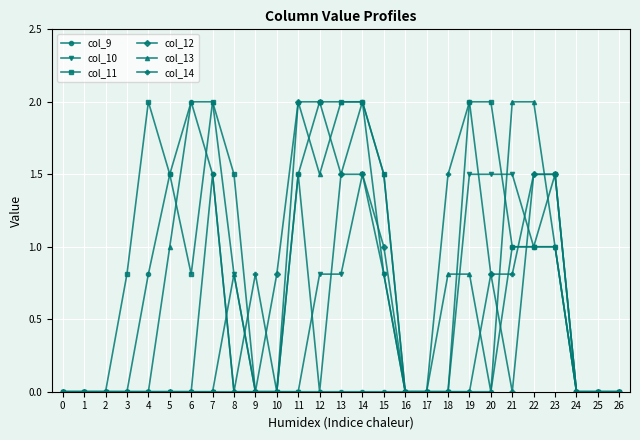

The value of col_13 at 22 is 3.5. True or false?

False